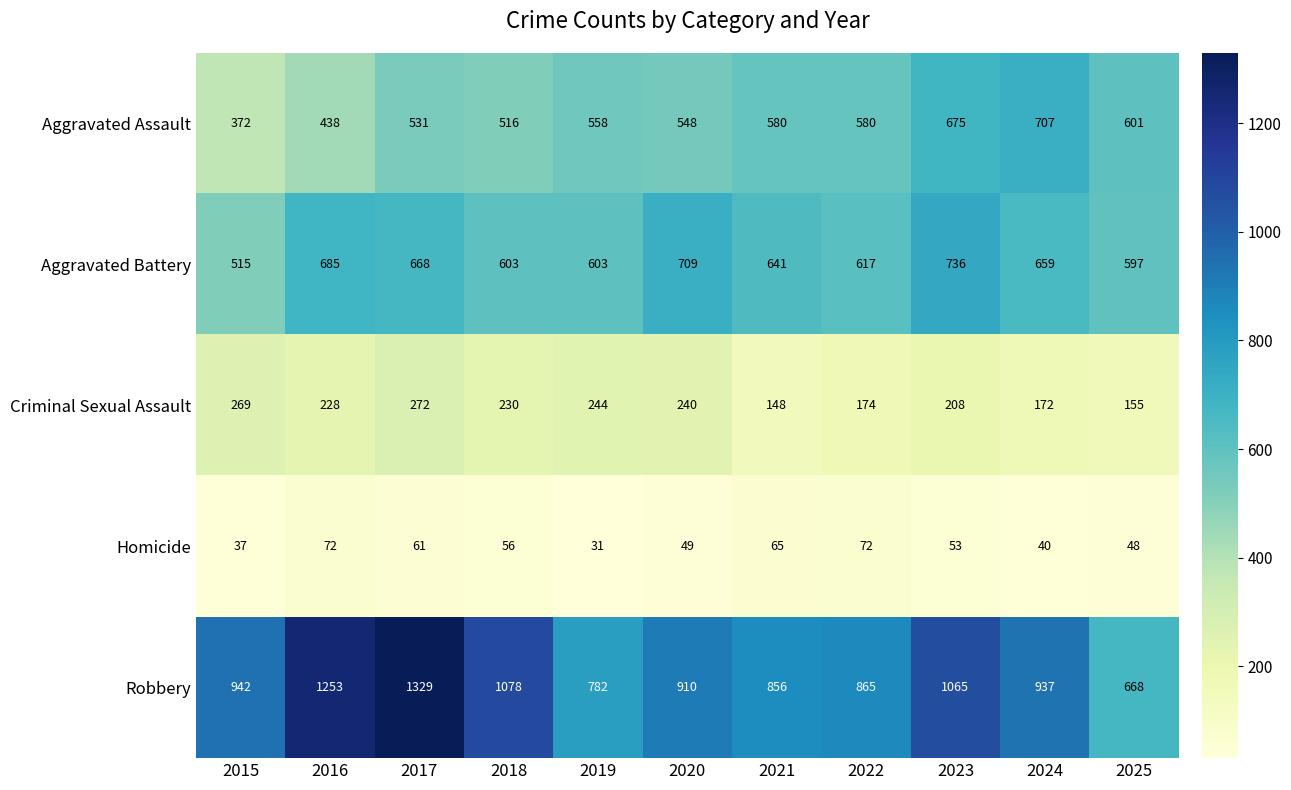

Which label corresponds to the smallest value in the chart?

2019